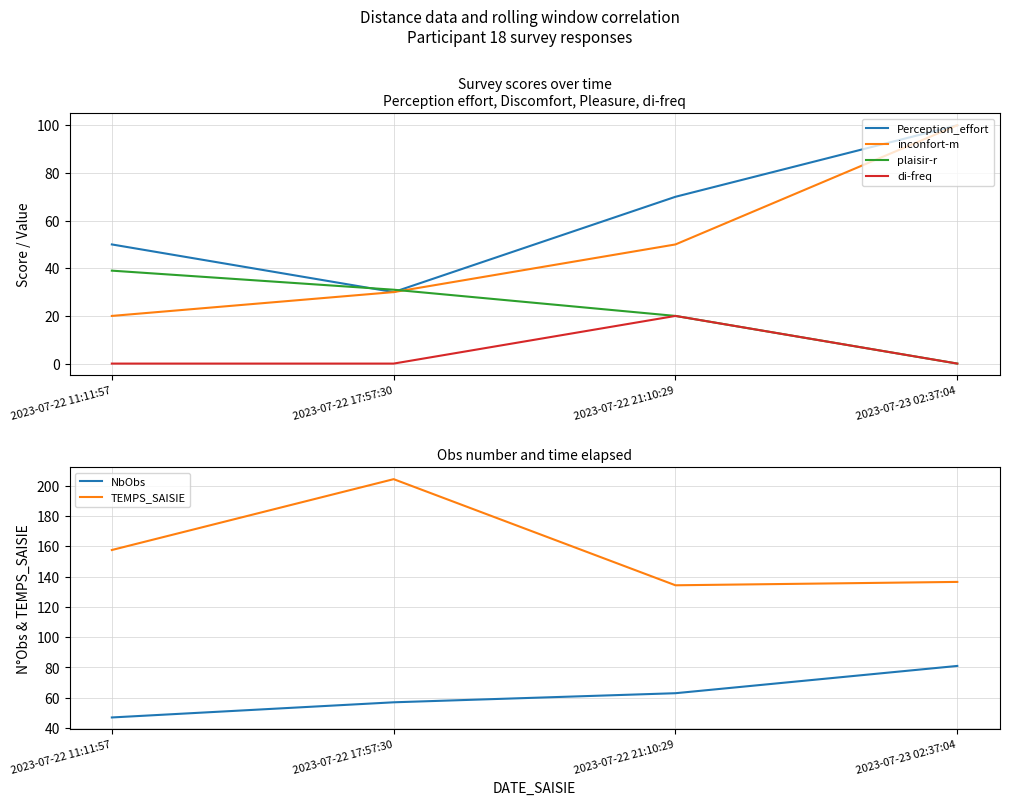

At which category does Perception_effort reach its first local valley?

2023-07-22 17:57:30